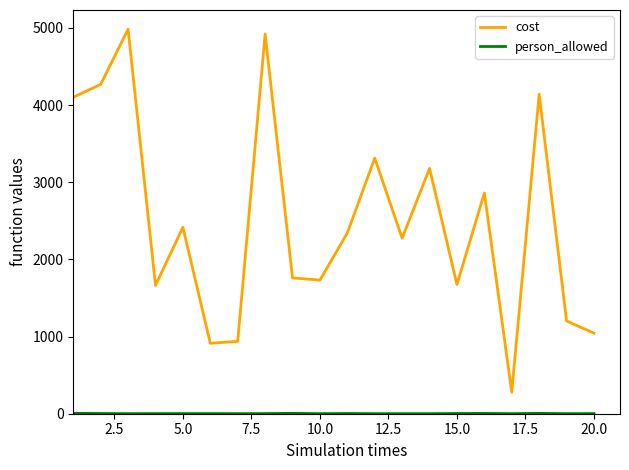

Does the chart have visible grid lines?

No